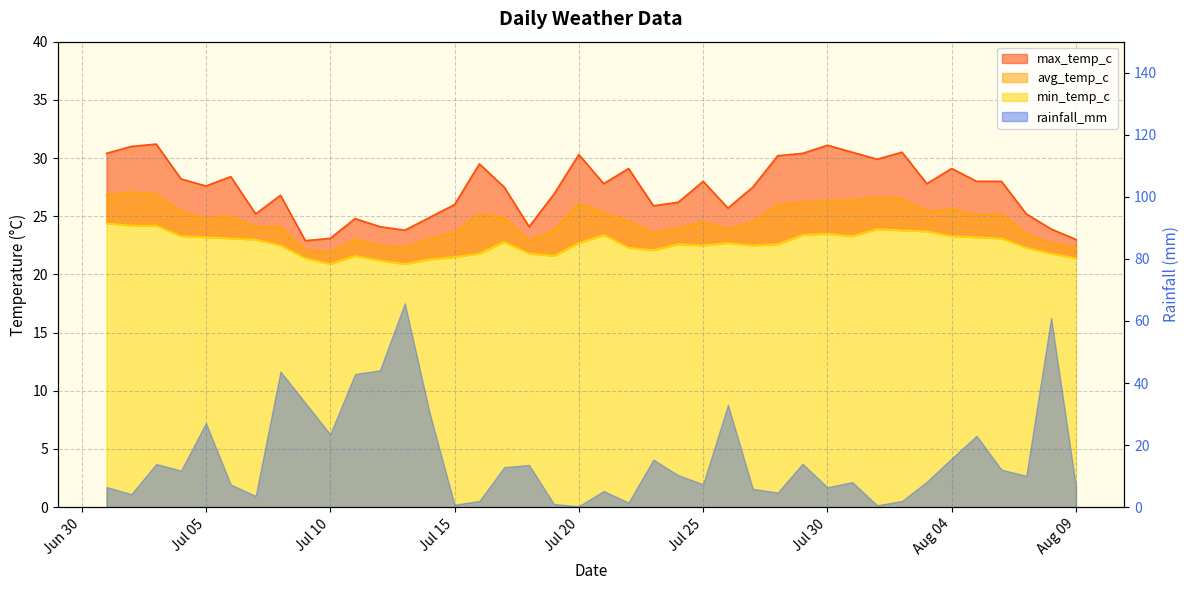

How many interior local valleys does the avg_temp_c series have?

8